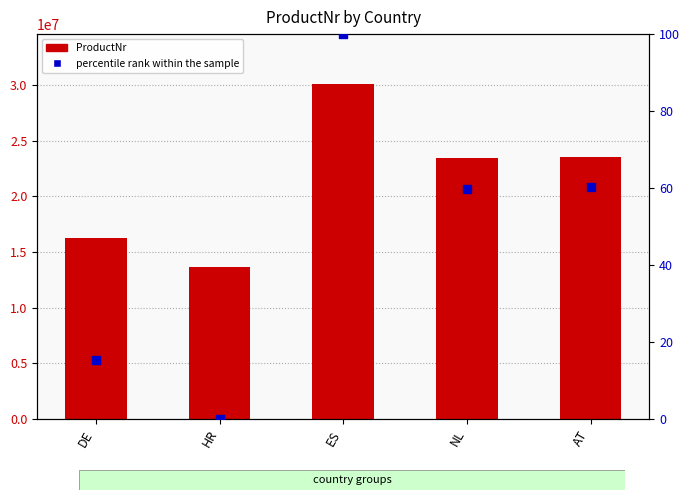

At how many categories does at least one series exceed 23872960?

1